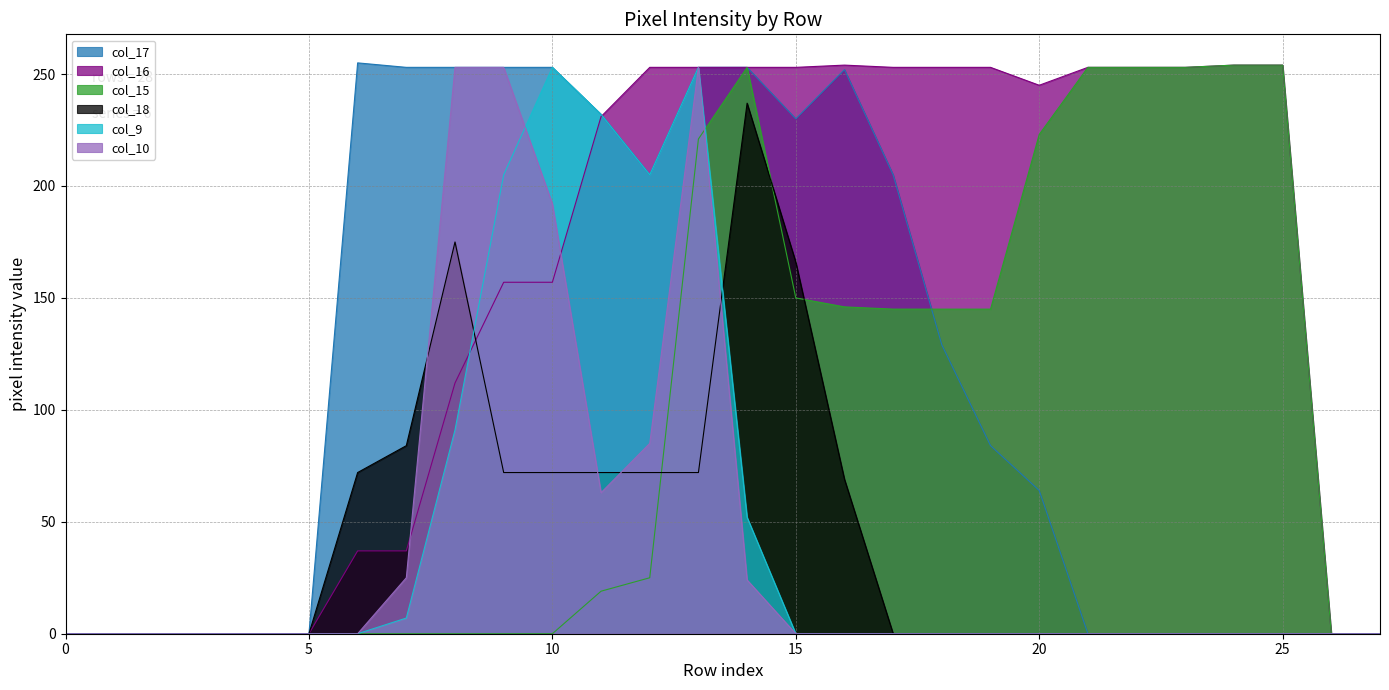

What is the sum of the col_18 values at 8 and 20?

175